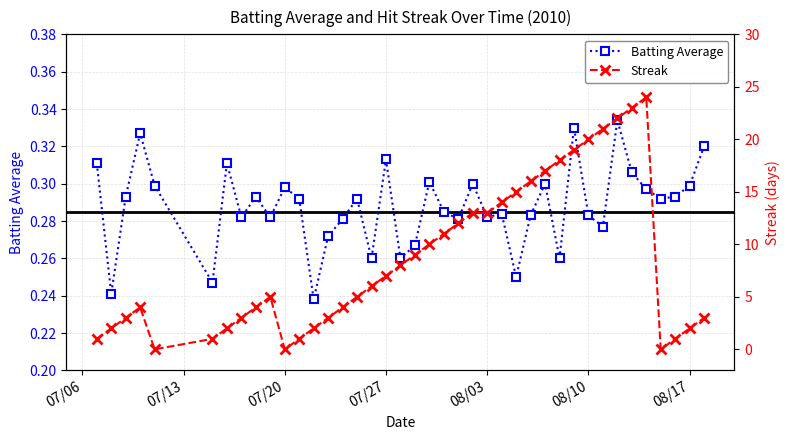

In Streak, how many points are higher than both neighbors (excluding endpoints)?

3